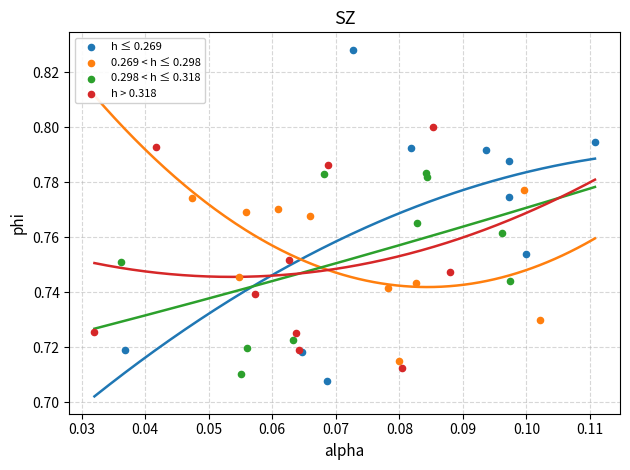

Which series reaches the maximum Y coordinate?

h ≤ 0.269